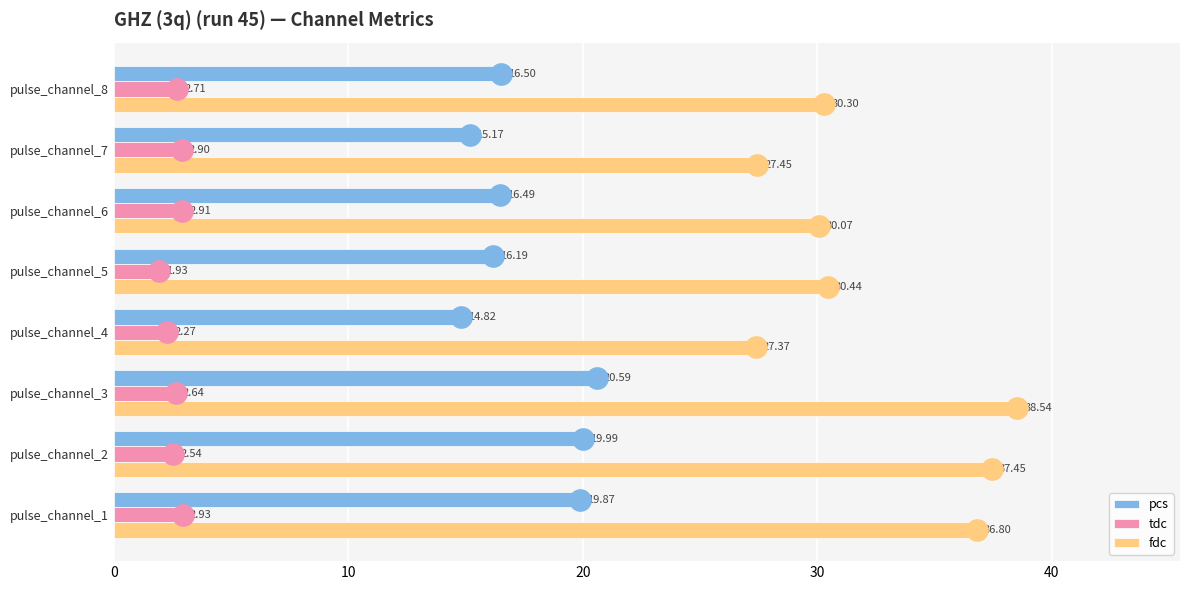

At pulse_channel_1, list the series in order from largest to smallest.

fdc, pcs, tdc